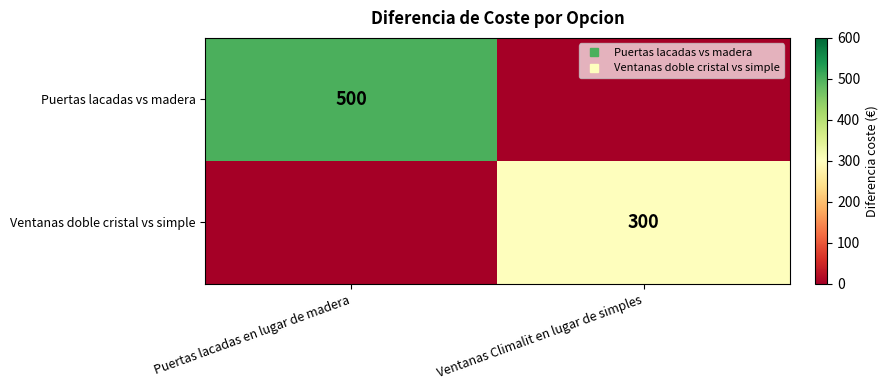

The Ventanas doble cristal vs simple series shows 0 at Puertas lacadas en lugar de madera. True or false?

True